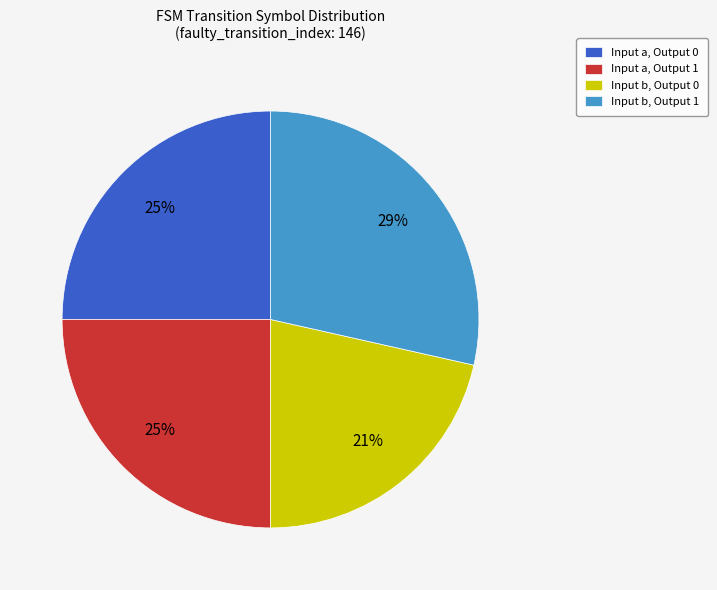

Is there a majority slice in this chart?

No